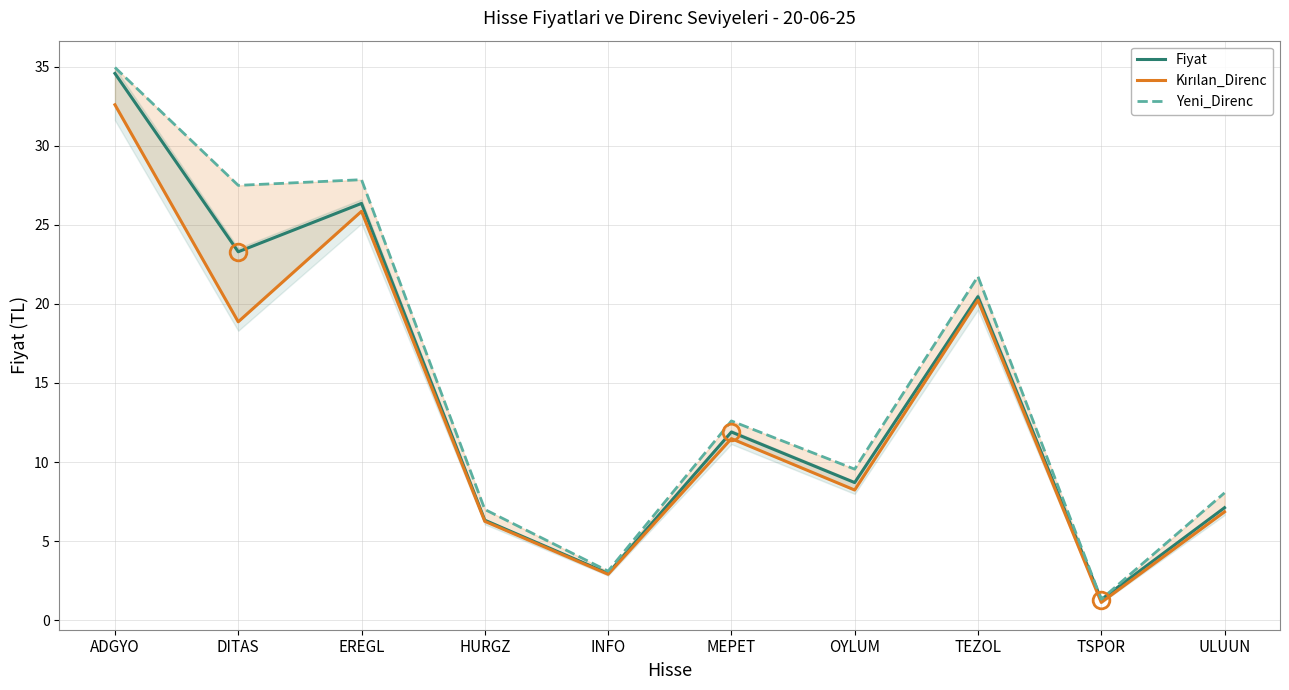

Which category has the lowest value in the Kırılan_Direnc series?

TSPOR